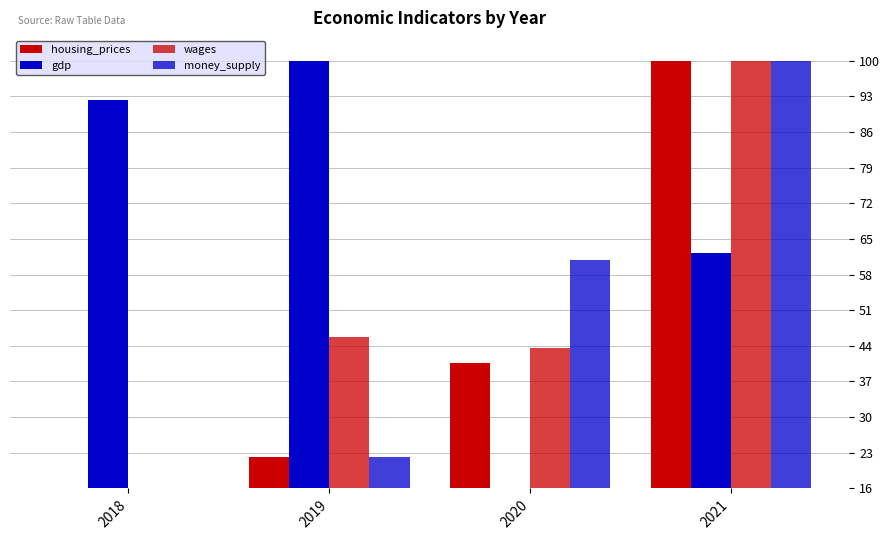

True or false: money_supply has a value of 25.3 at 2018.

False